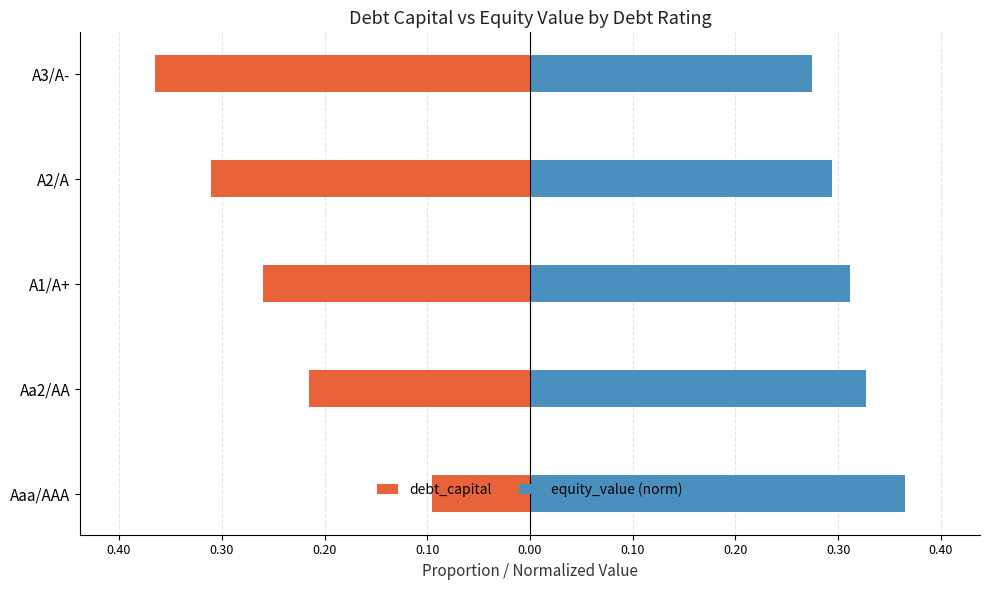

What is the smallest value displayed?

-0.4